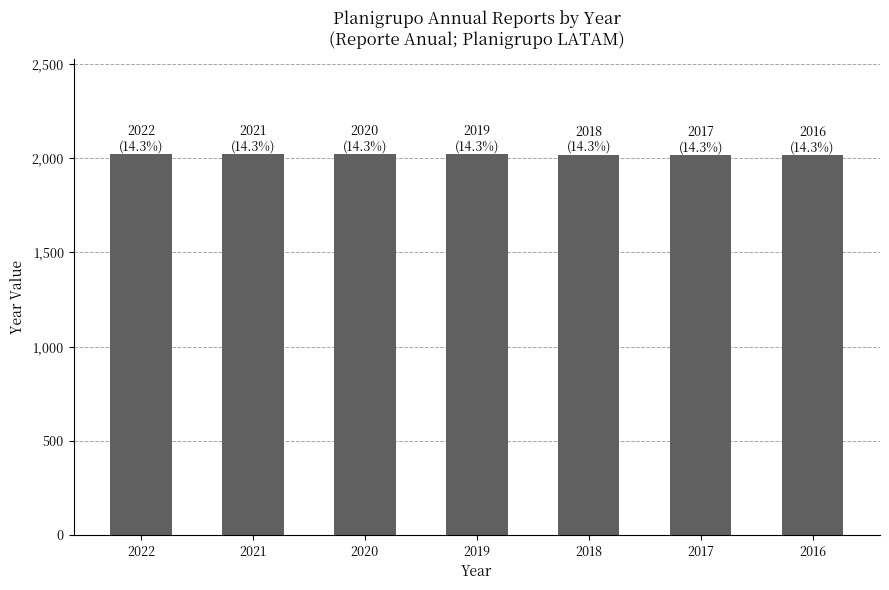

What is the sum of all values?

14133